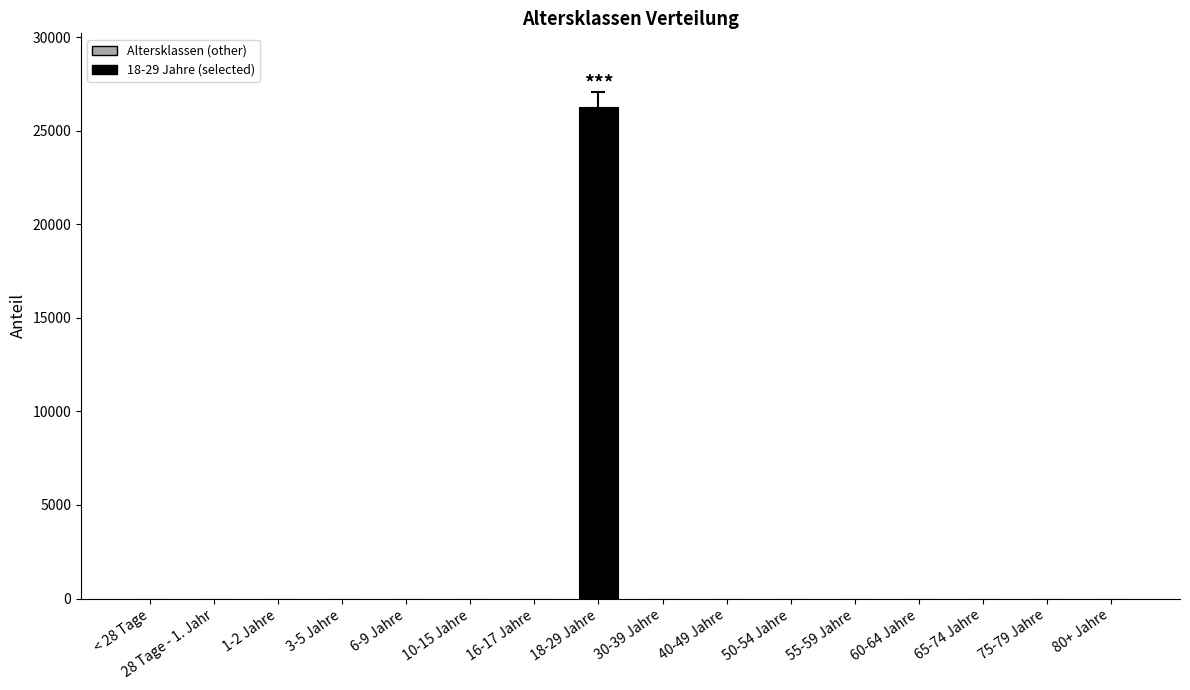

The value at 18-29 Jahre is 17981. True or false?

False